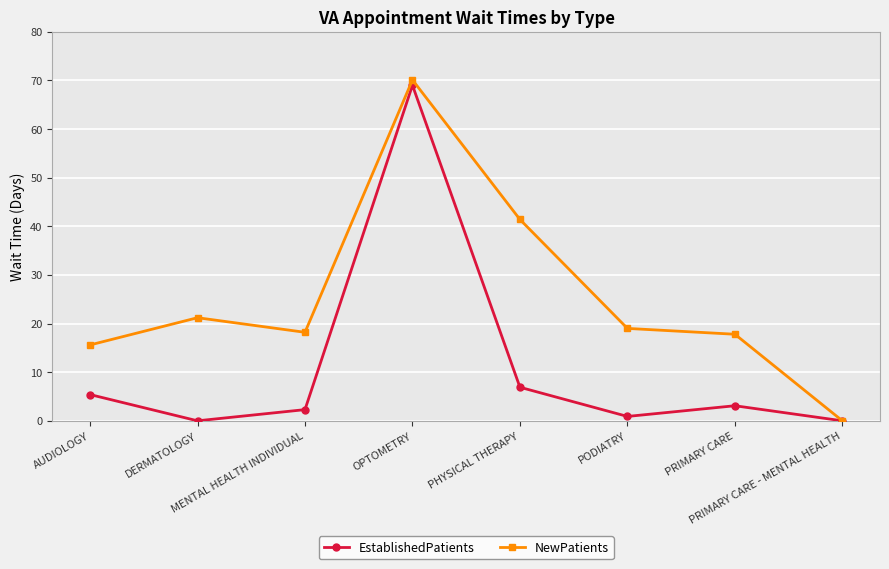

What is the label of the 6th point from the right?

MENTAL HEALTH INDIVIDUAL